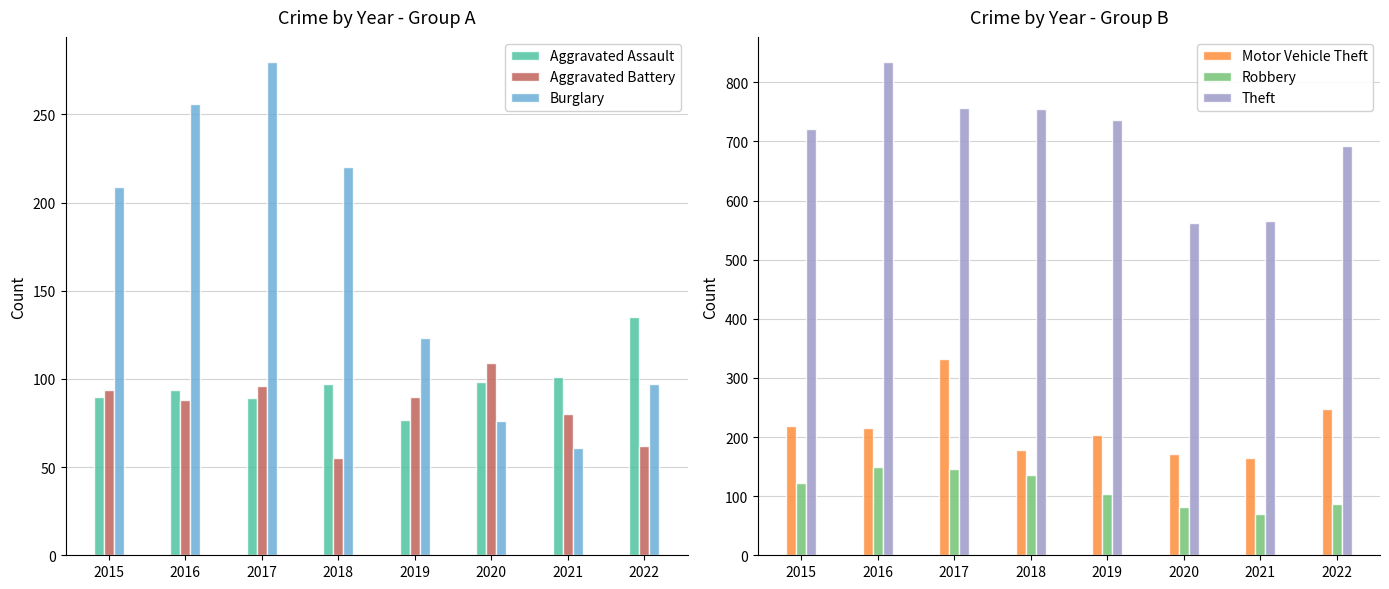

List the series in order of their peak value, highest first.

Theft, Motor Vehicle Theft, Burglary, Robbery, Aggravated Assault, Aggravated Battery